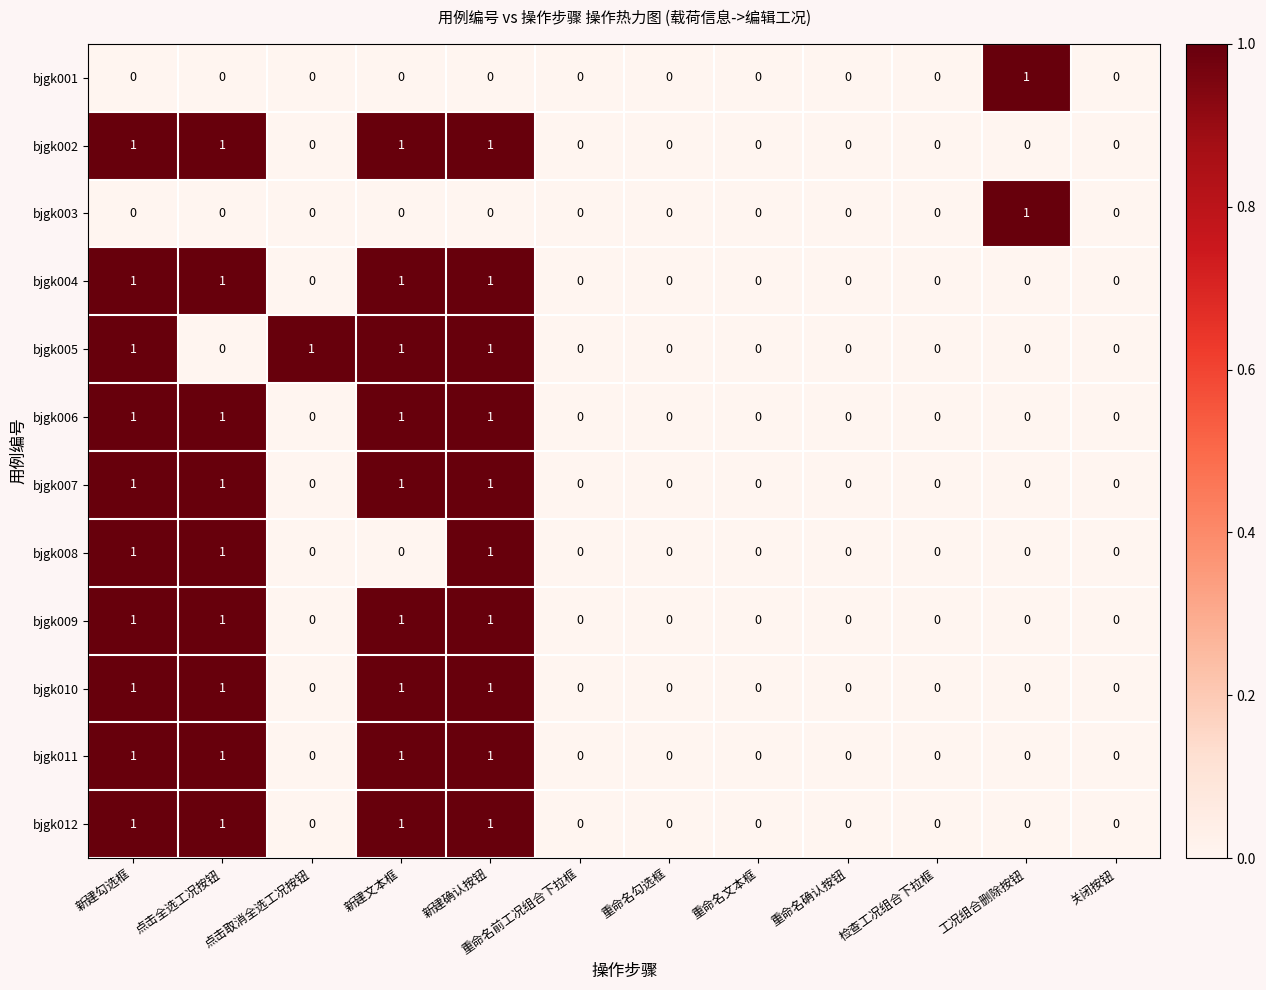

Is the value of bjgk007 at 新建勾选框 greater than the value of bjgk008 at 新建文本框?

Yes